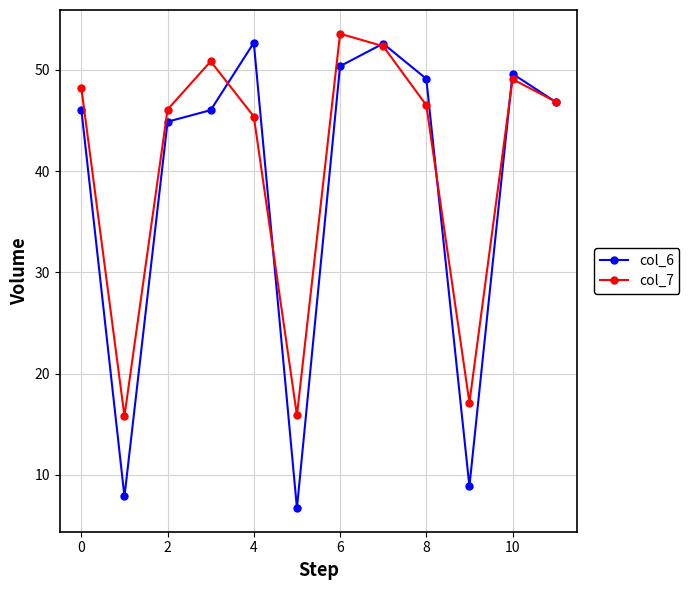

What is the smallest value displayed?

6.7